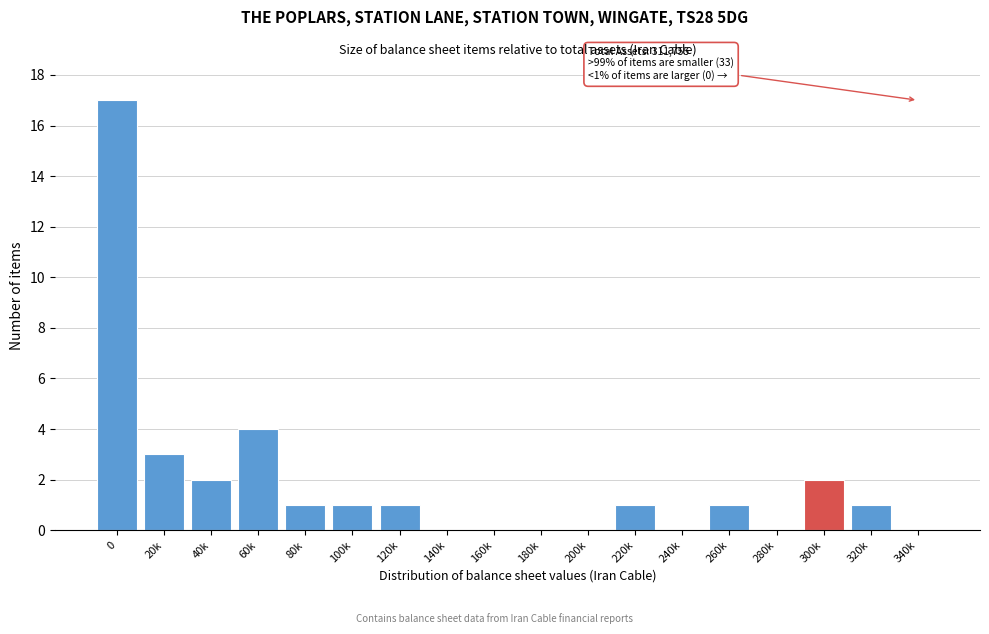

Reading right to left, extract all data points from this chart.

340k=0	320k=1	300k=2	280k=0	260k=1	240k=0	220k=1	200k=0	180k=0	160k=0	140k=0	120k=1	100k=1	80k=1	60k=4	40k=2	20k=3	0=17